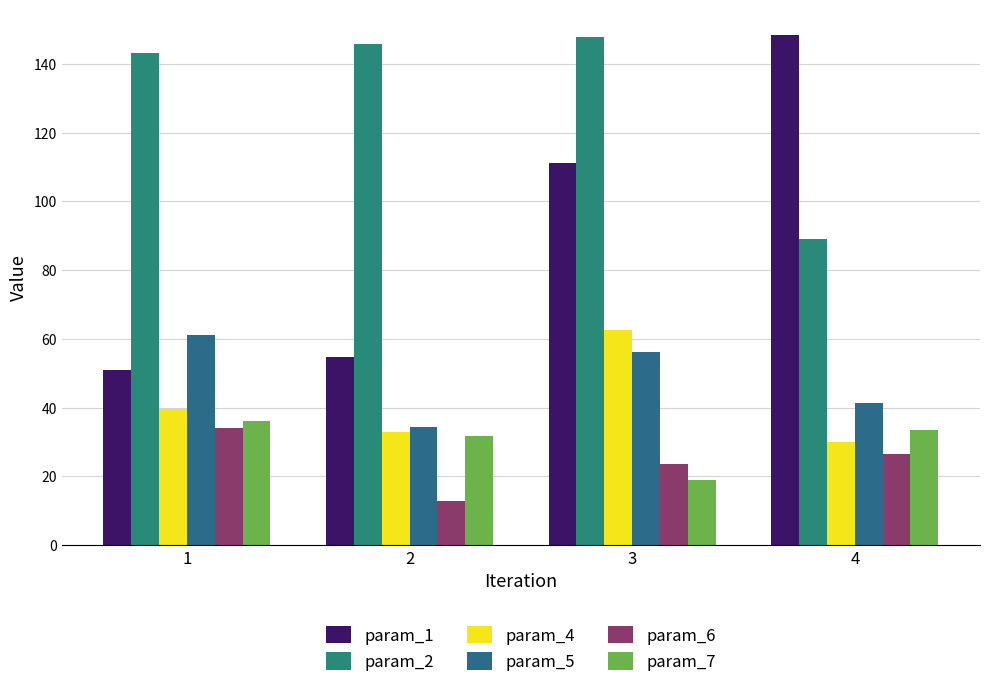

The value of param_5 at 2 is 61.2. True or false?

False